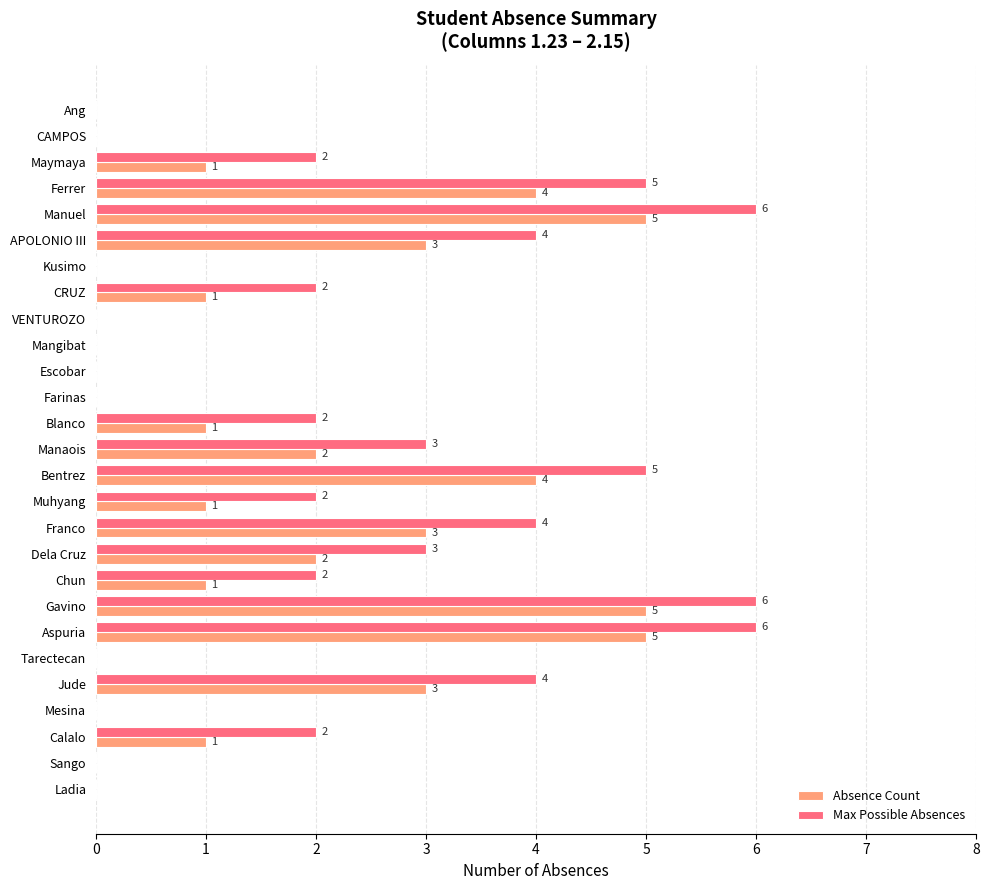

How many Max Possible Absences values are between 0 and 4?

22